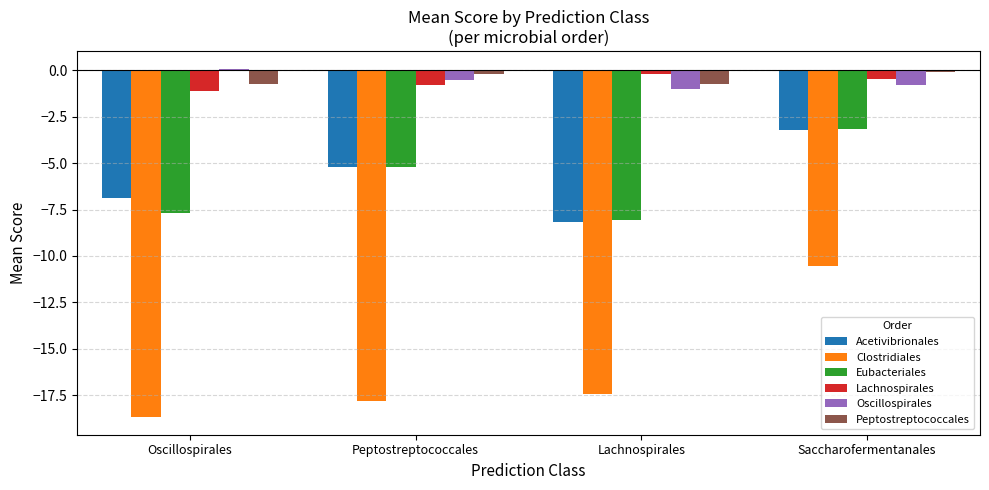

Read the Eubacteriales value at Lachnospirales.

-8.1